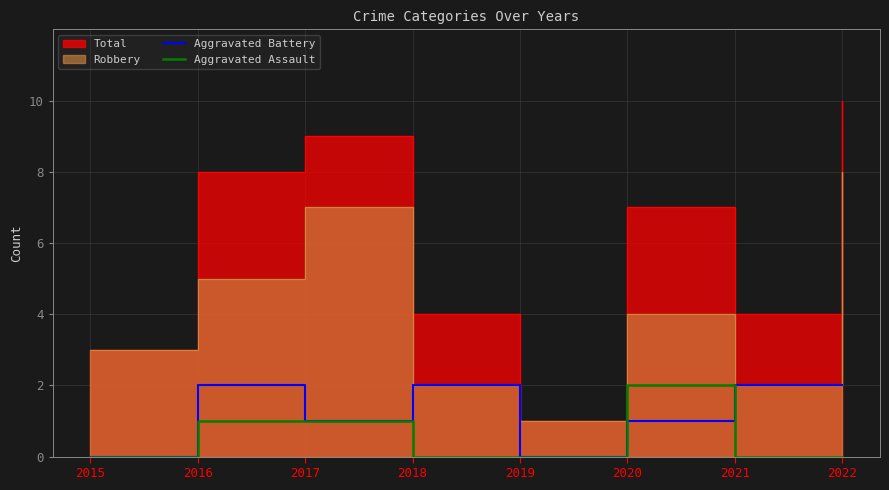

Is it true that Aggravated Assault equals -1 at 2022?

False